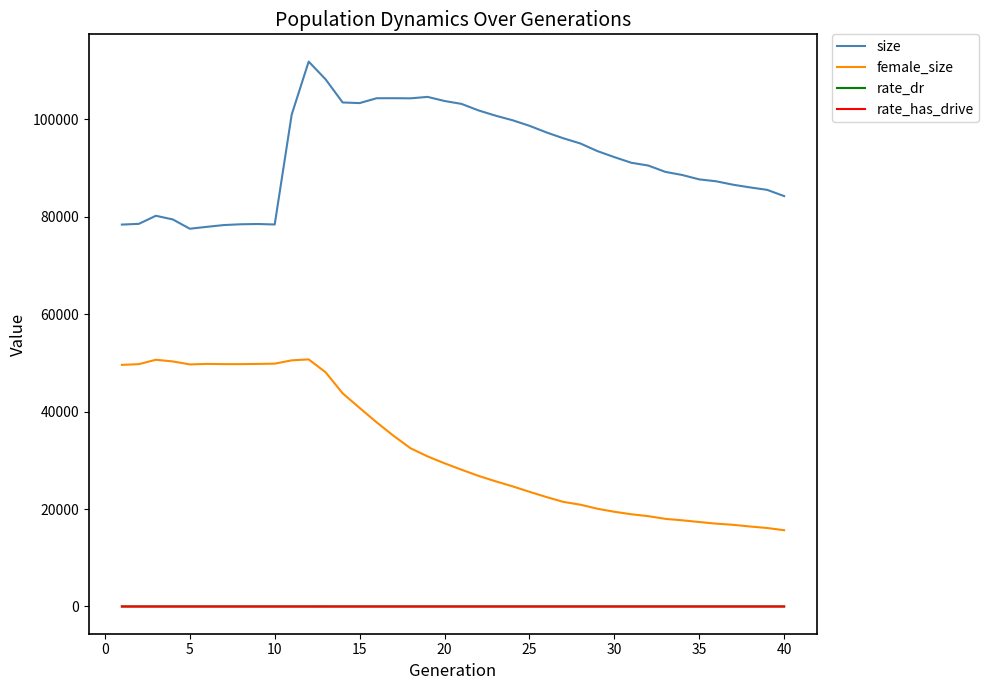

What is the highest value of the size series?

111875.0